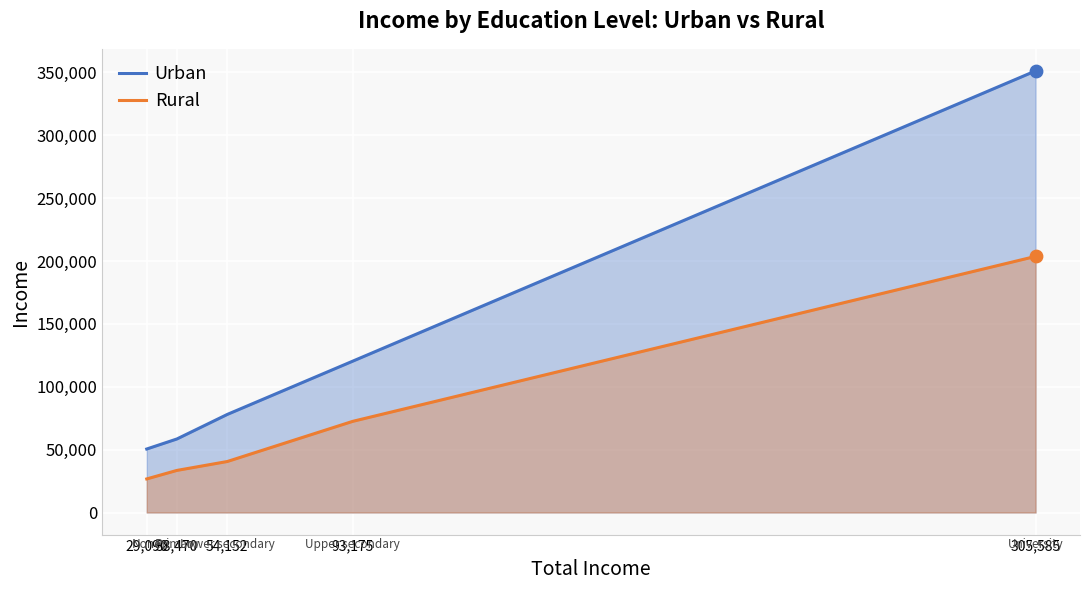

What is the total value across all series at 93,175?

192873